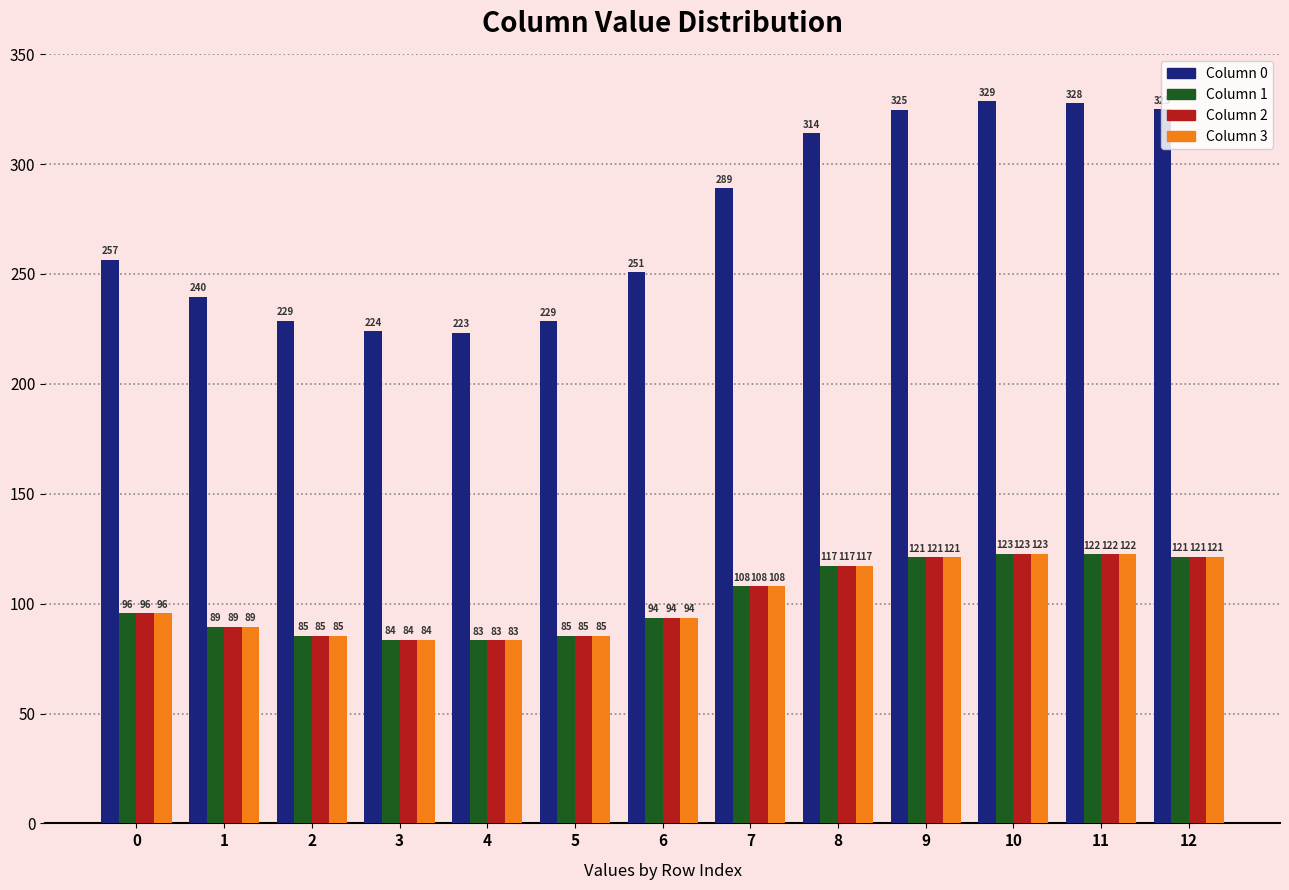

What is the total value across all series at 8?

665.8